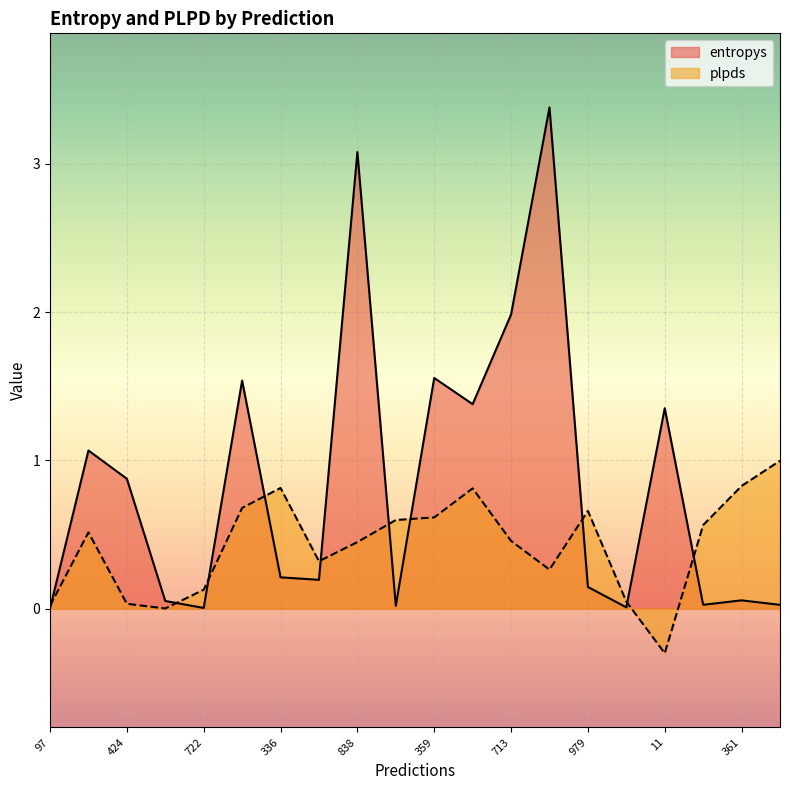

True or false: entropys has more than 0 points higher than both neighbors.

True